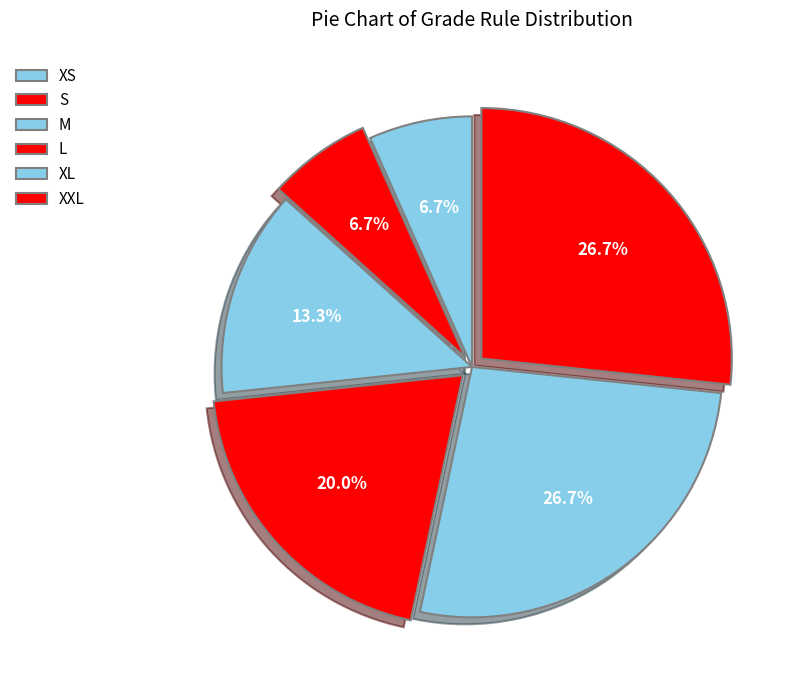

True or false: L accounts for 20% of the total.

True